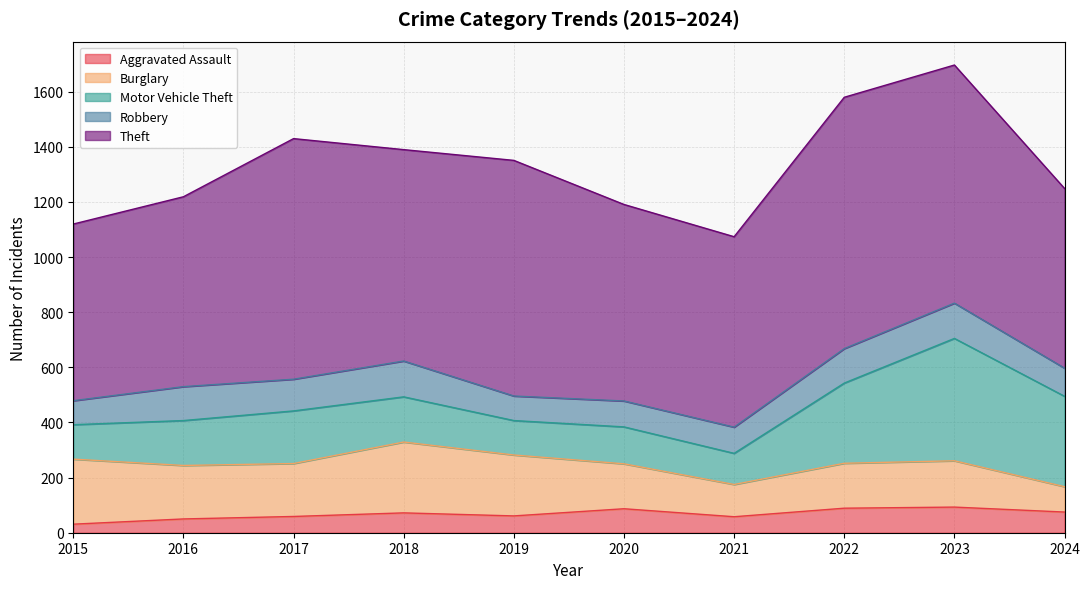

At which category does the chart reach its minimum across all series?

2015